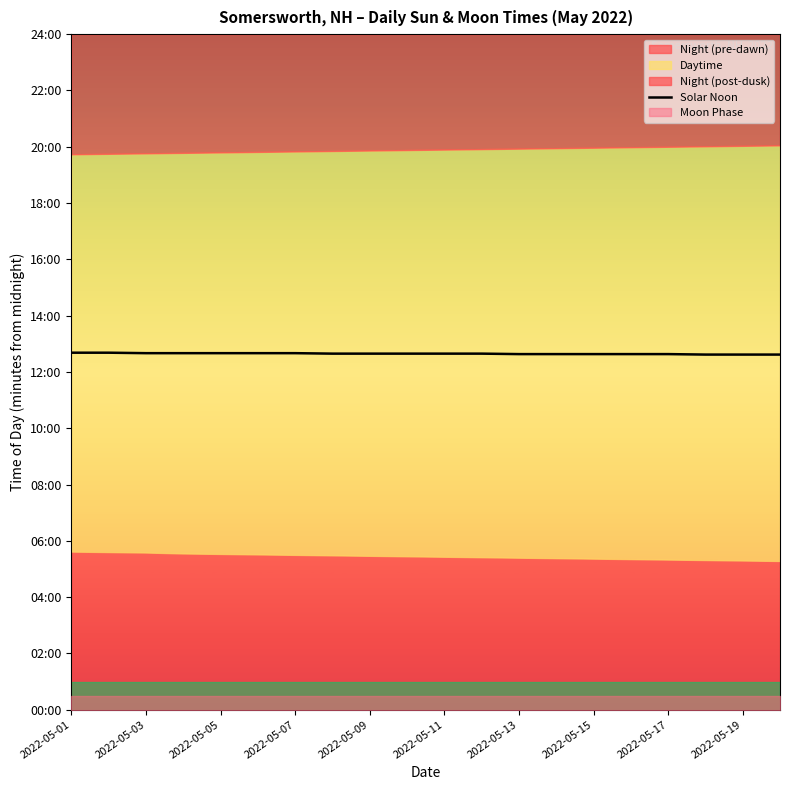

How many data points are above 759?

7